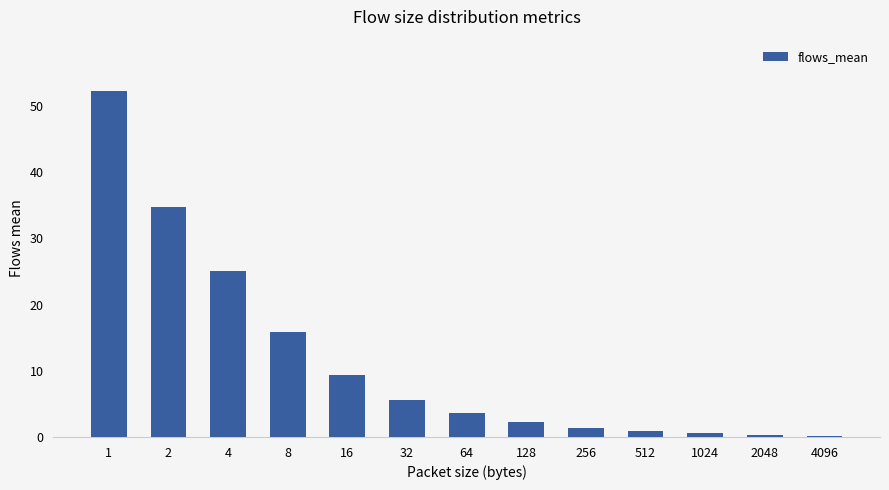

What is the value of the 9th bar from the left?

1.4